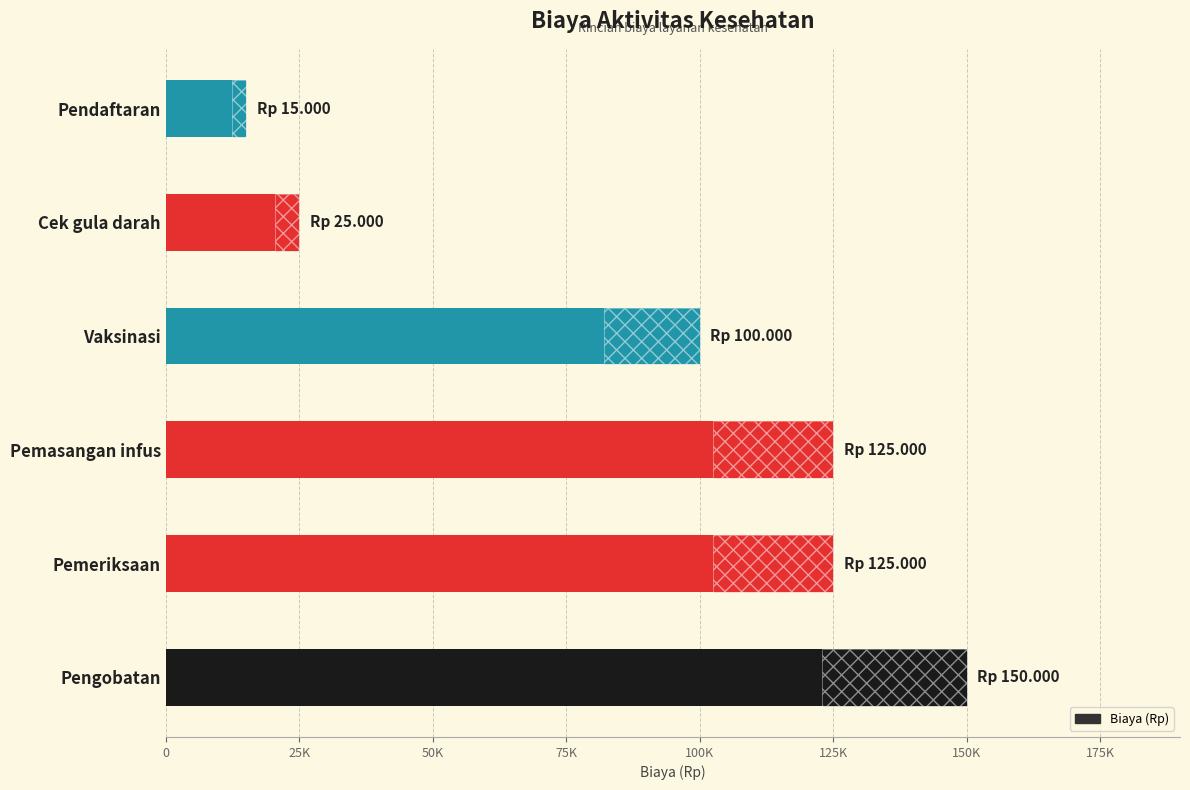

What is the value of the 5th bar from the left?

25000